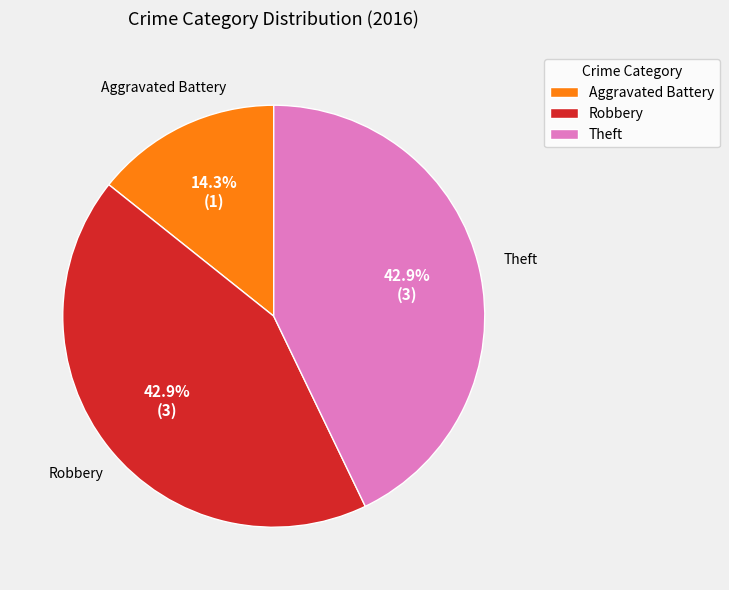

How much of the chart is everything except Aggravated Battery?

85.7%